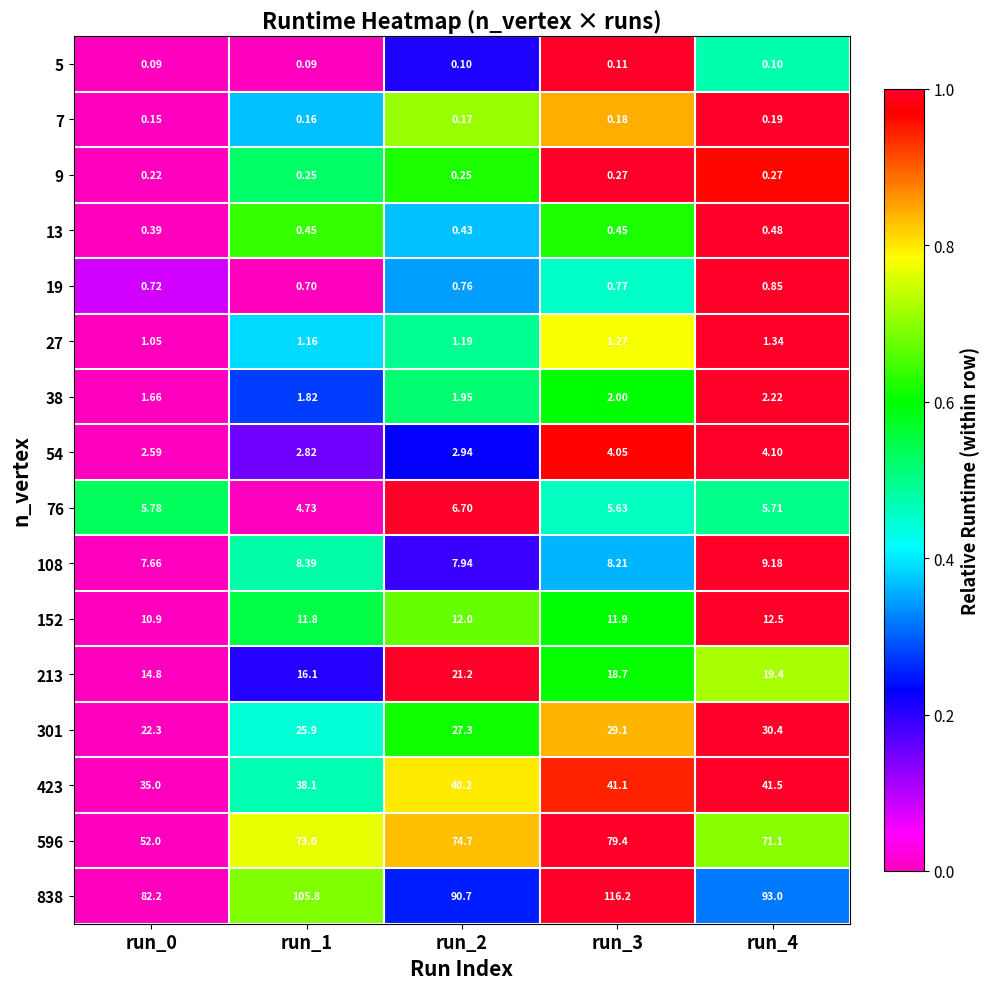

Is the value of 54 at run_3 greater than the value of 38 at run_0?

Yes